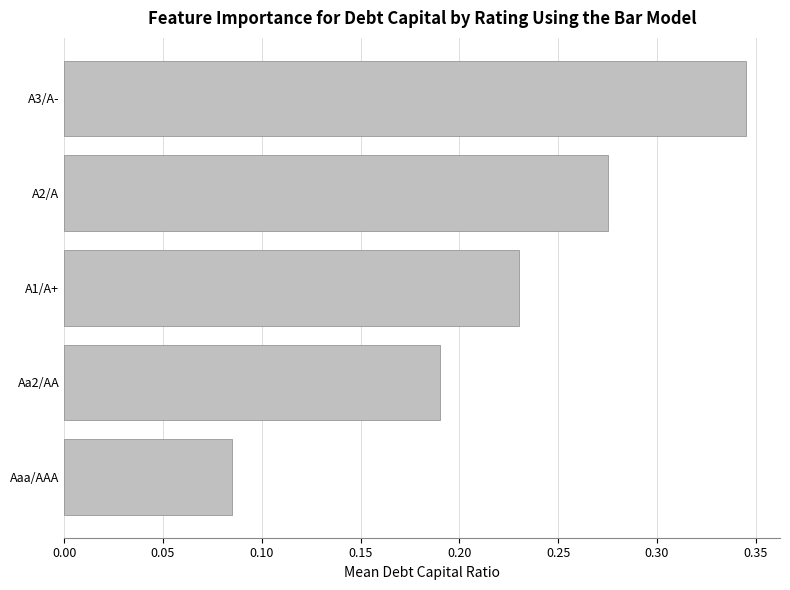

What is the change in value from Aa2/AA to A3/A-?

+0.2